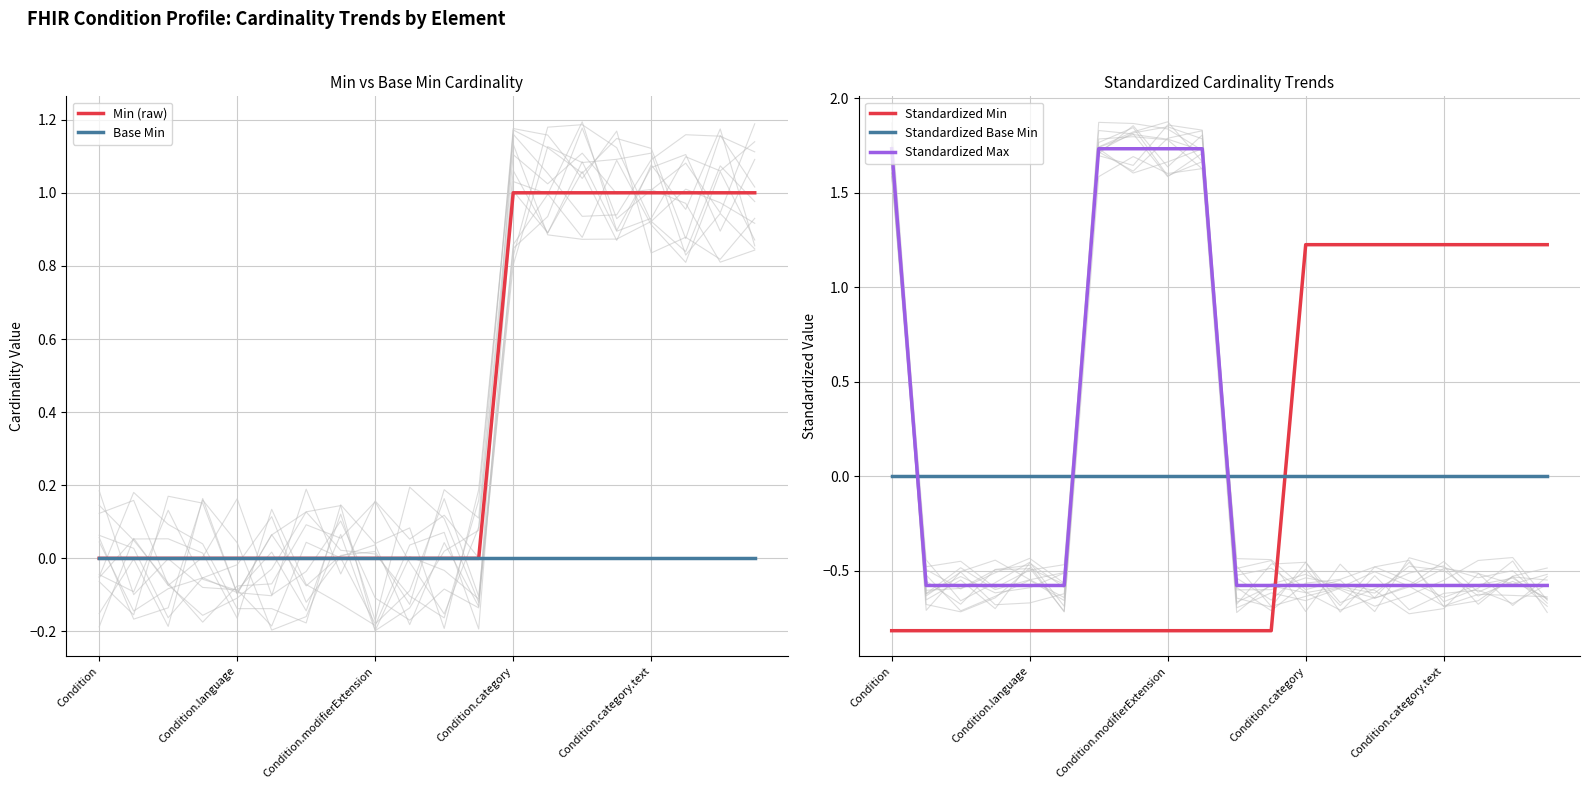

True or false: Base Min and Min (raw) cross at least once.

False